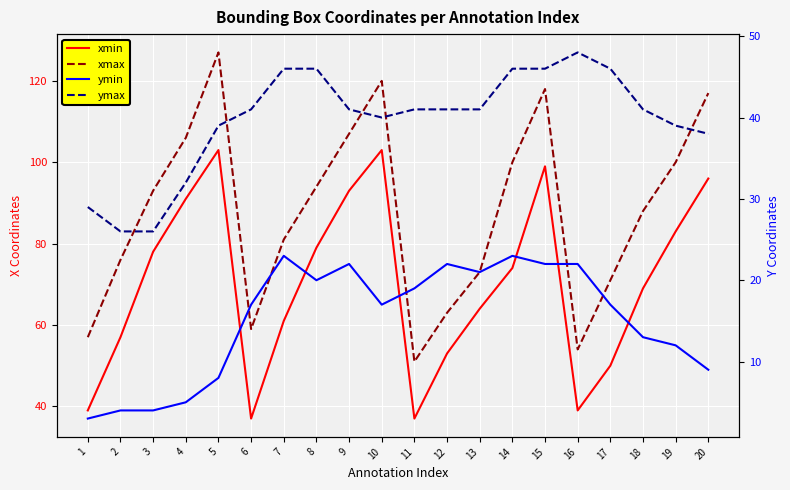

Reading left to right, extract all data points from this chart.

xmin: 1=39	2=57	3=78	4=91	5=103	6=37	7=61	8=79	9=93	10=103	11=37	12=53	13=64	14=74	15=99	16=39	17=50	18=69	19=83	20=96
xmax: 1=57	2=76	3=93	4=106	5=127	6=59	7=81	8=94	9=107	10=120	11=51	12=63	13=73	14=100	15=118	16=54	17=71	18=88	19=100	20=117
ymin: 1=3	2=4	3=4	4=5	5=8	6=17	7=23	8=20	9=22	10=17	11=19	12=22	13=21	14=23	15=22	16=22	17=17	18=13	19=12	20=9
ymax: 1=29	2=26	3=26	4=32	5=39	6=41	7=46	8=46	9=41	10=40	11=41	12=41	13=41	14=46	15=46	16=48	17=46	18=41	19=39	20=38